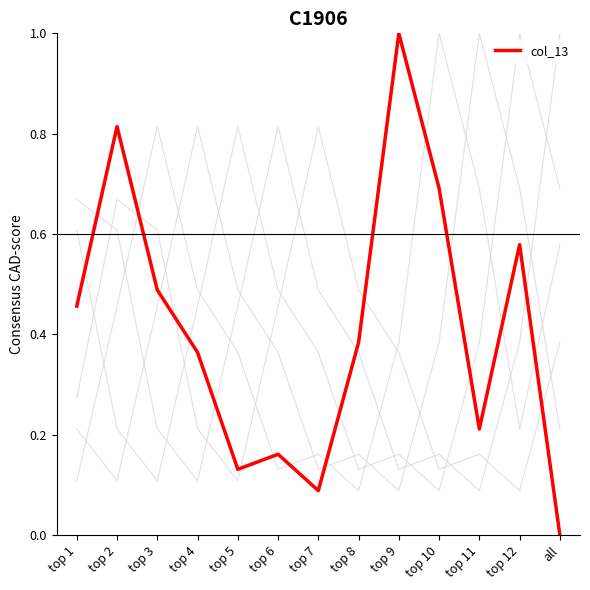

What position from the left is top 8?

8